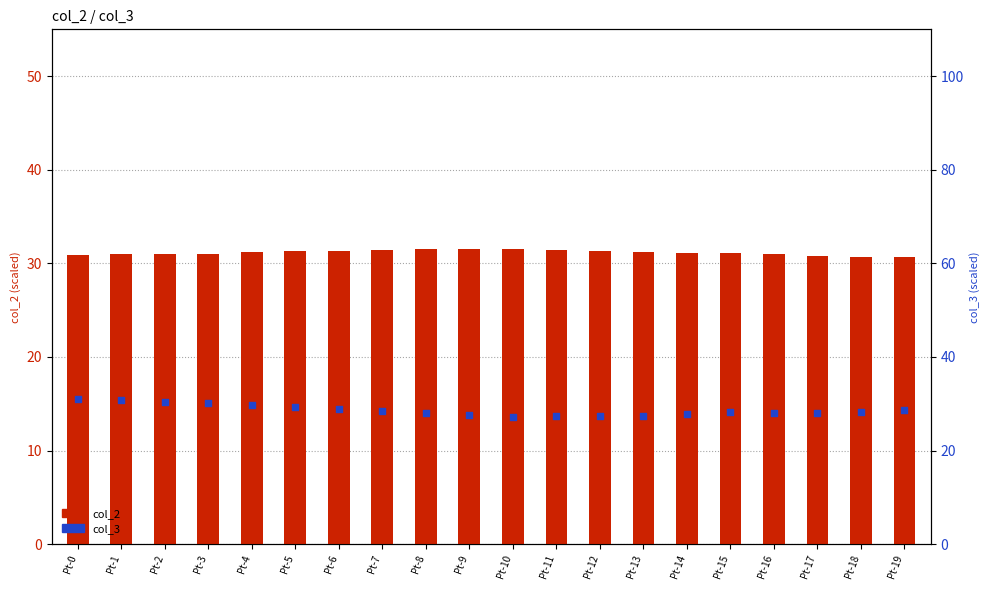

Which series contains the lowest Y value?

col_3